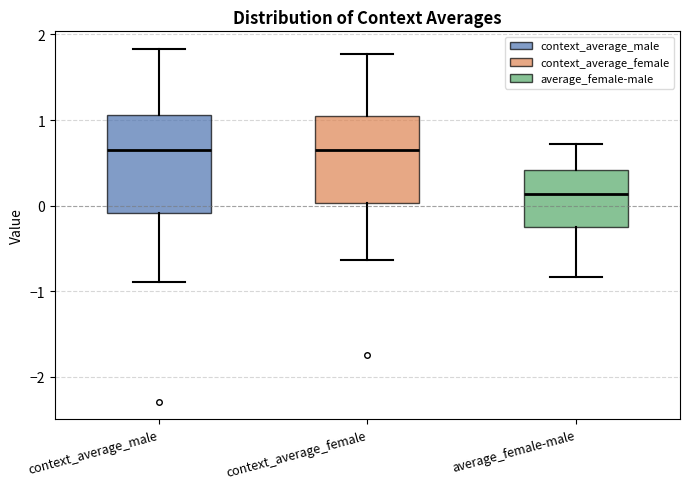

Which box has the lowest median line?

average_female-male